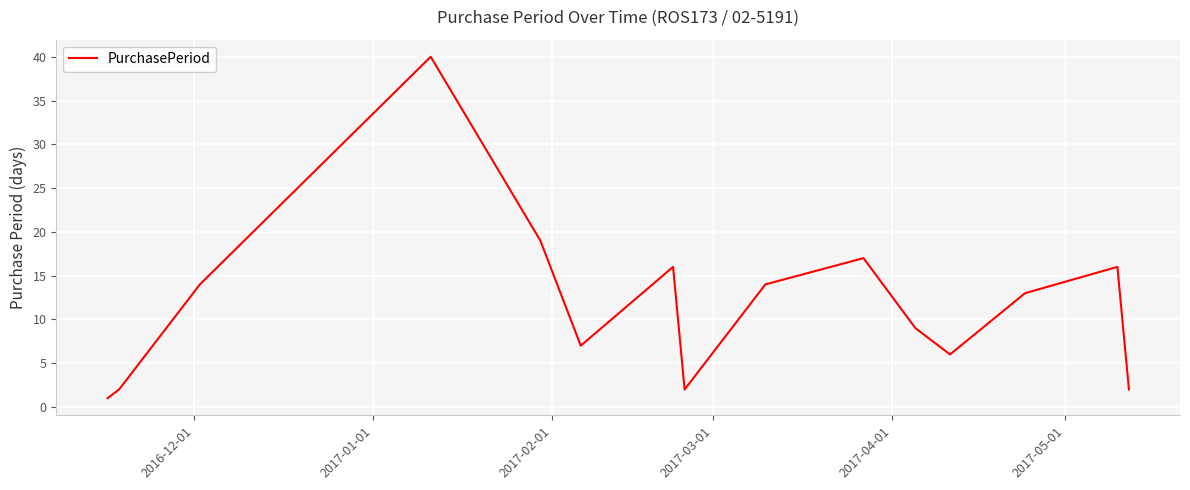

What is the greatest value displayed?

40